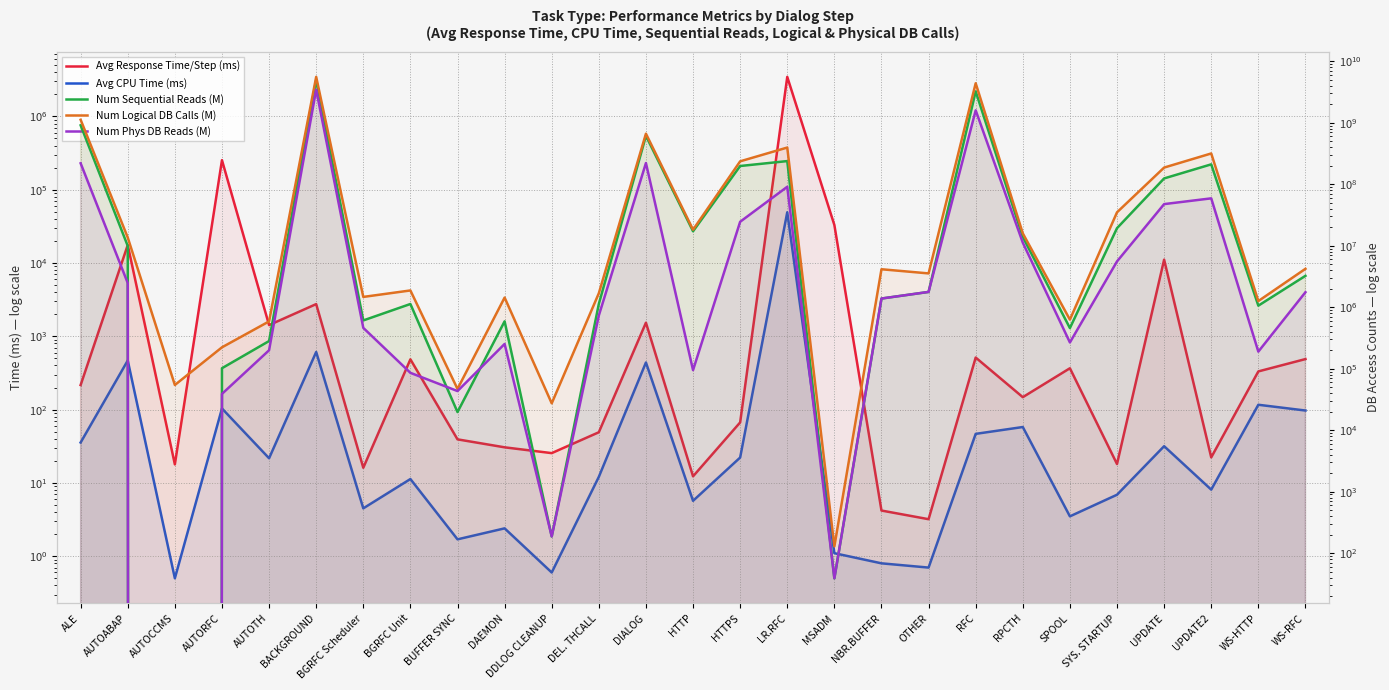

List the series in order of their peak value, lowest first.

Avg CPU Time (ms), Avg Response Time/Step (ms), Num Phys DB Reads (M), Num Sequential Reads (M), Num Logical DB Calls (M)